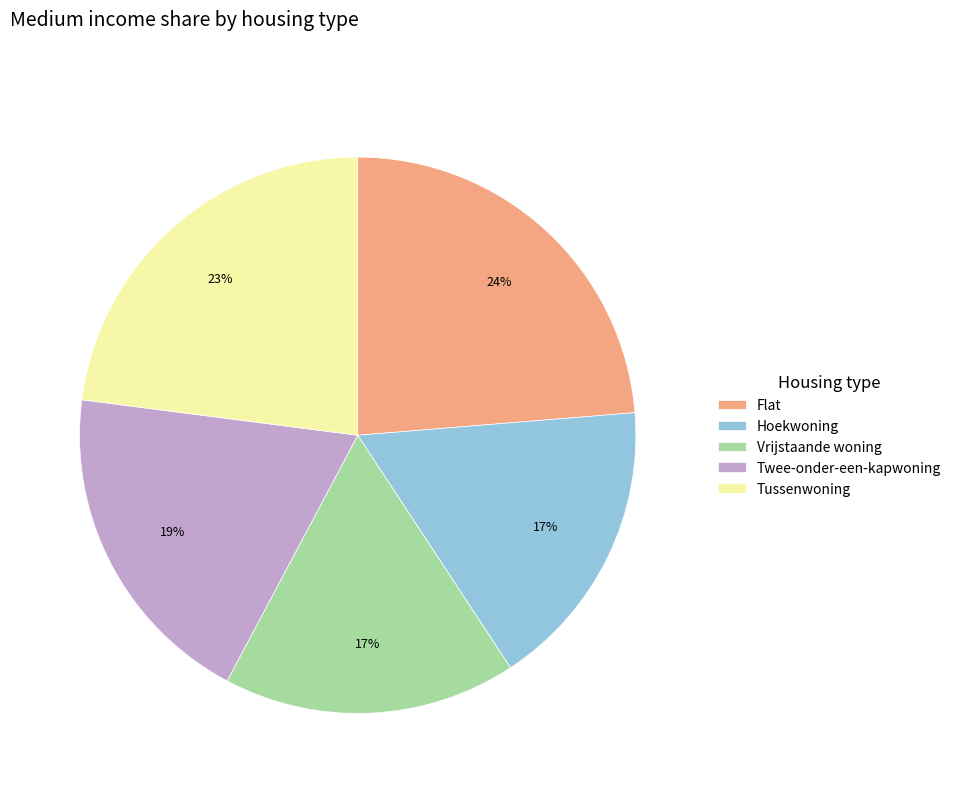

How many slices are in this pie chart?

5